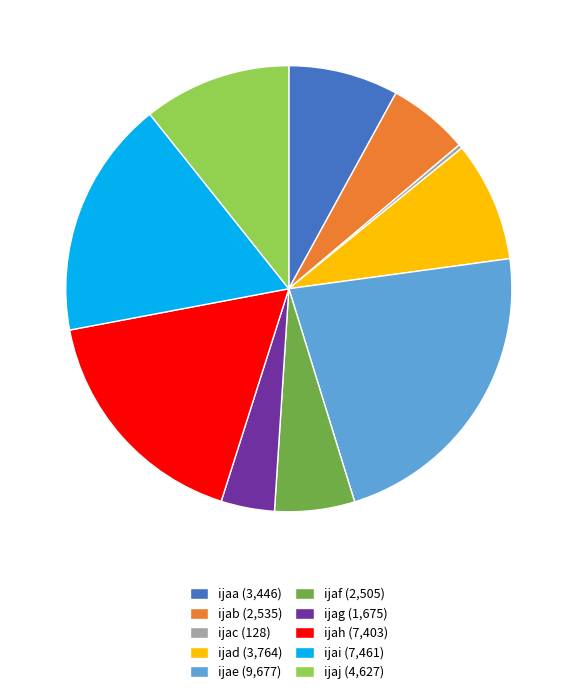

Which has a higher value, ijaa or ijab?

ijaa